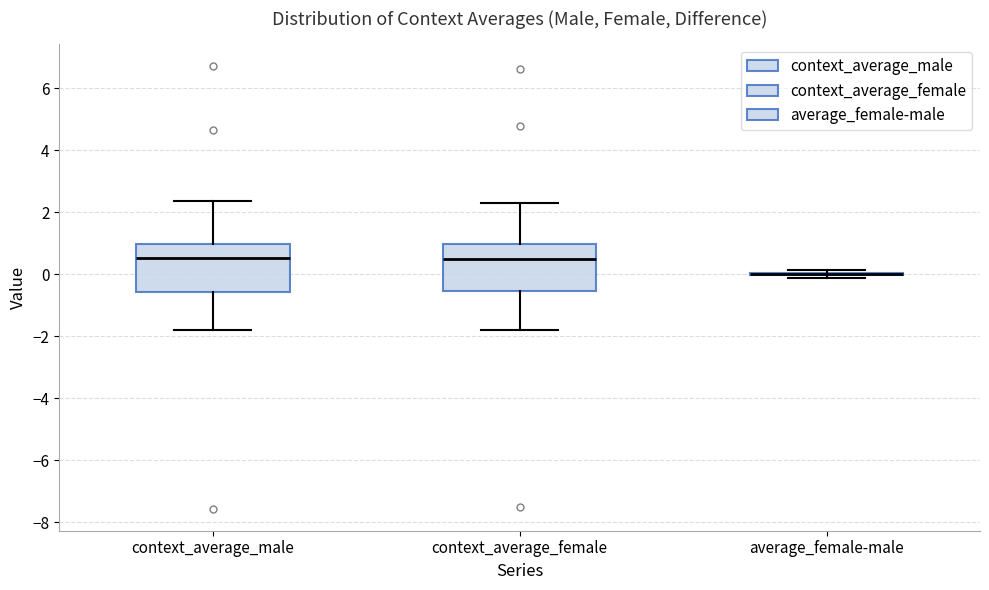

Reading left to right, read every box against the y-axis: the position of its median line, the range the box covers, and the ends of its whiskers. The values are not printed on the chart, so give them approximately, as read against the axis.

context_average_male: median 0.6, box -0.6 to 1.0, whiskers -1.8 to 2.4
context_average_female: median 0.4, box -0.6 to 1.0, whiskers -1.8 to 2.2
average_female-male: box collapsed to a line at 0.0, whiskers -0.2 to 0.2